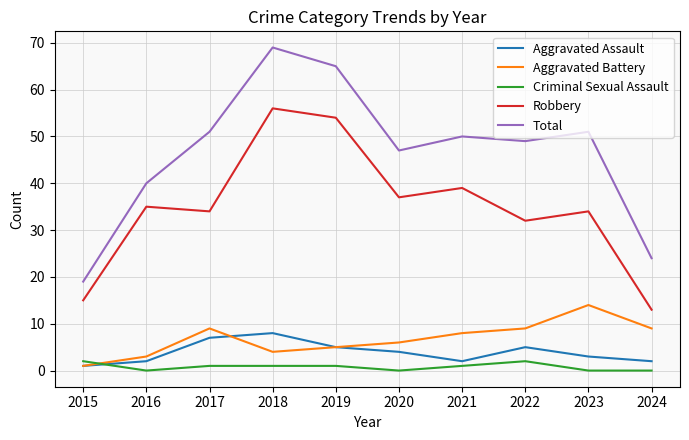

What is the spread (max minus min) of values at 2018?

68